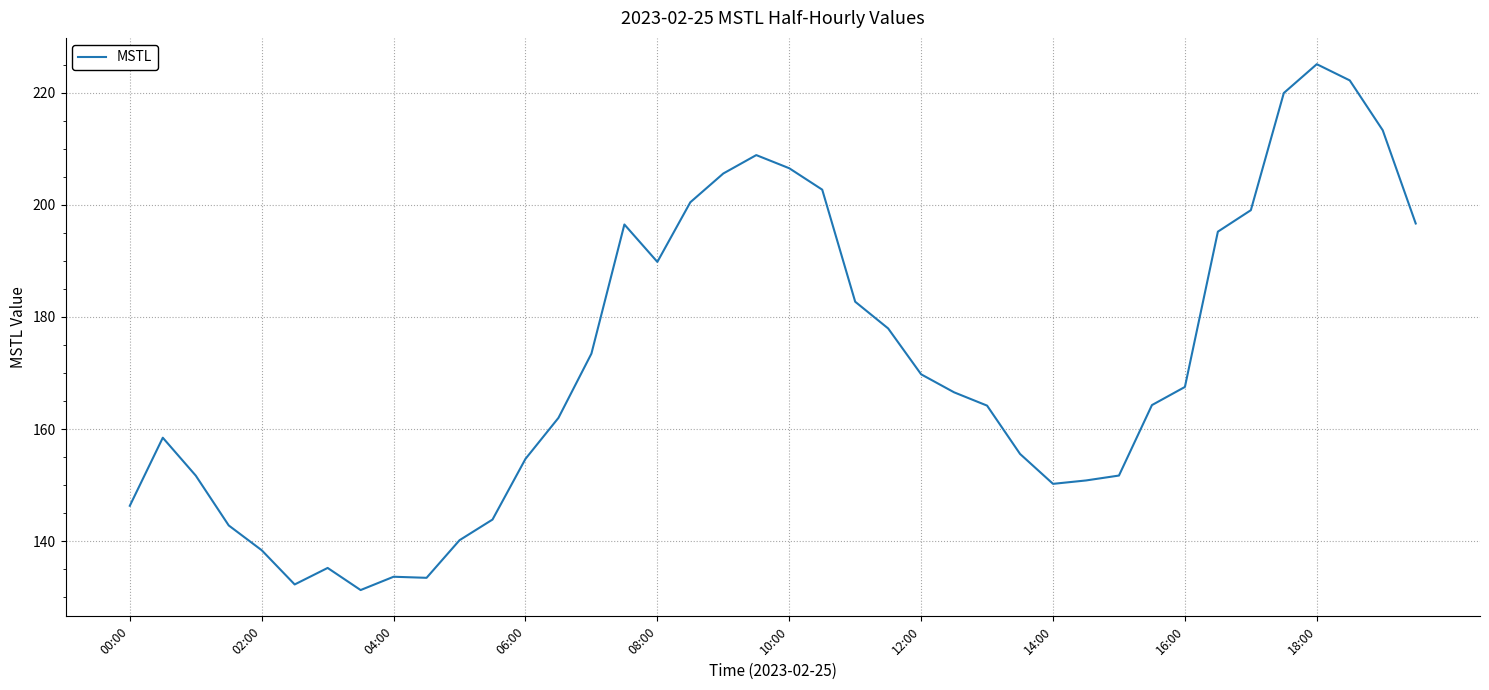

What is the greatest value displayed?

225.1